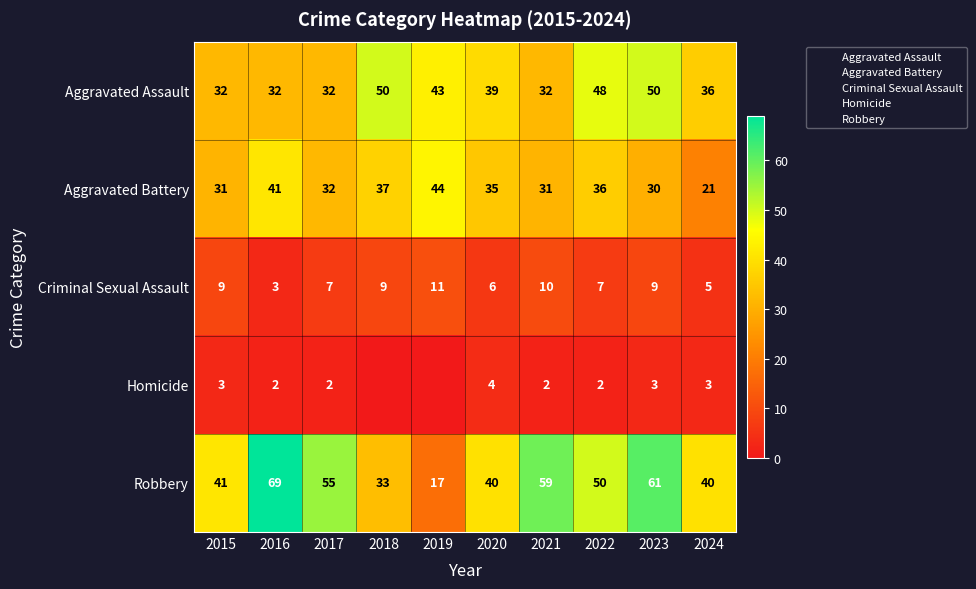

Between 2015 and 2019, which series saw the biggest shift?

Robbery